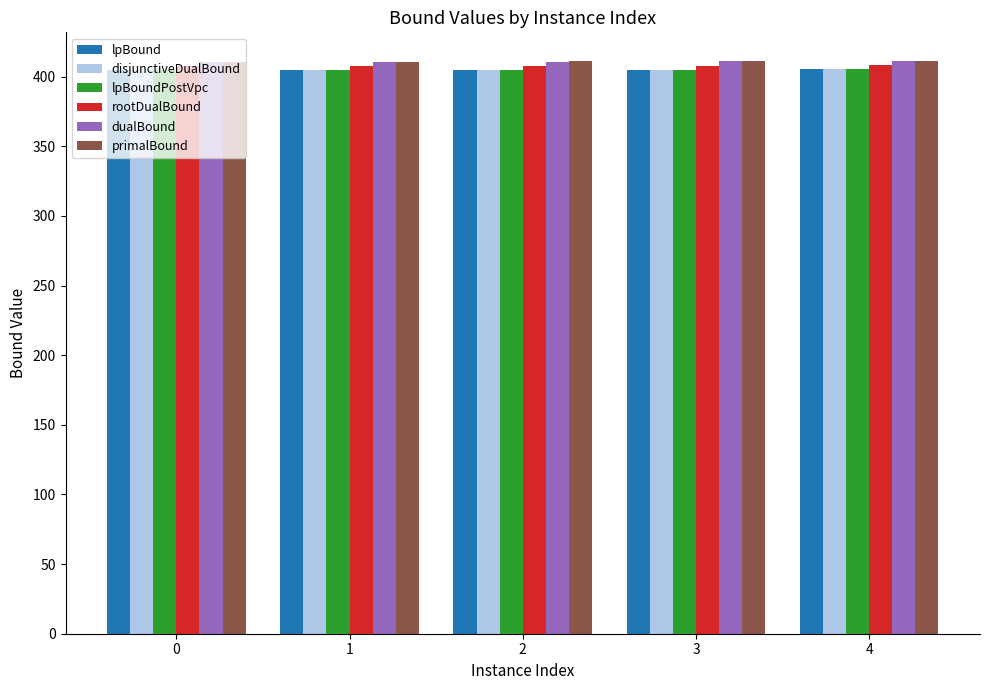

What is the maximum value shown in the chart?

411.3